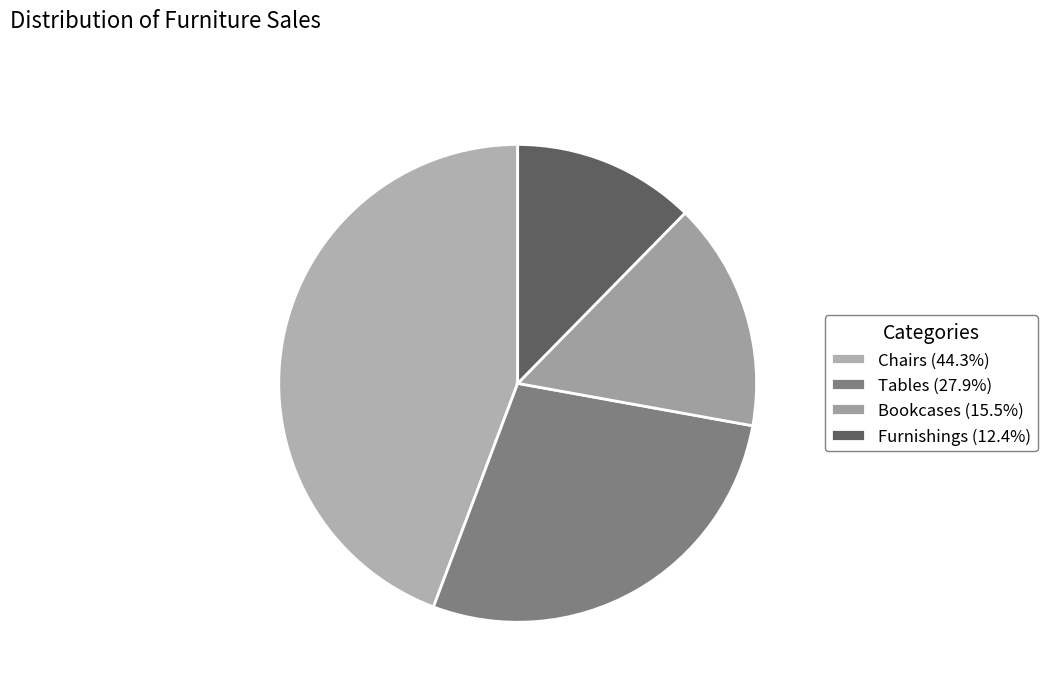

Which slice is the largest?

Chairs